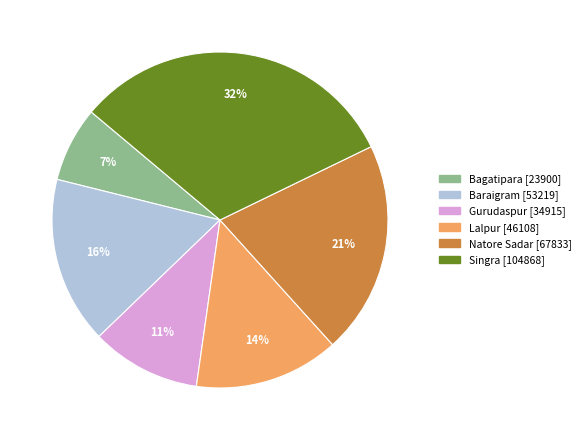

Which slice is the largest?

Singra